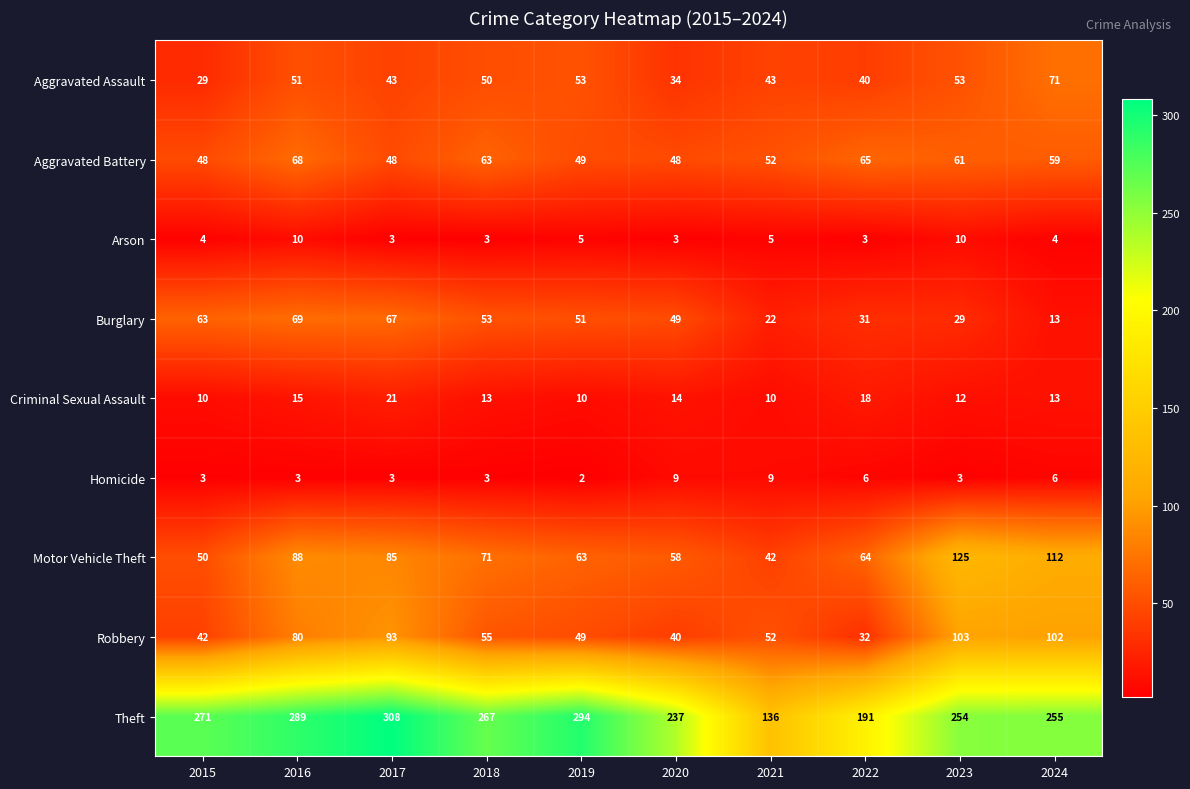

Between 2018 and 2020, which series saw the biggest shift?

Theft